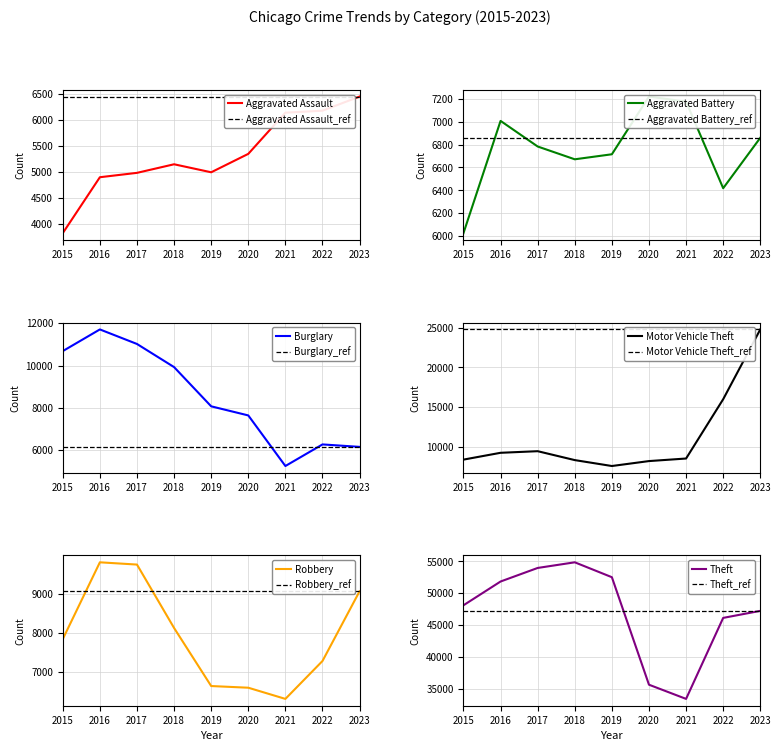

What is the sum of the Aggravated Assault values at 2023 and 2017?

11433